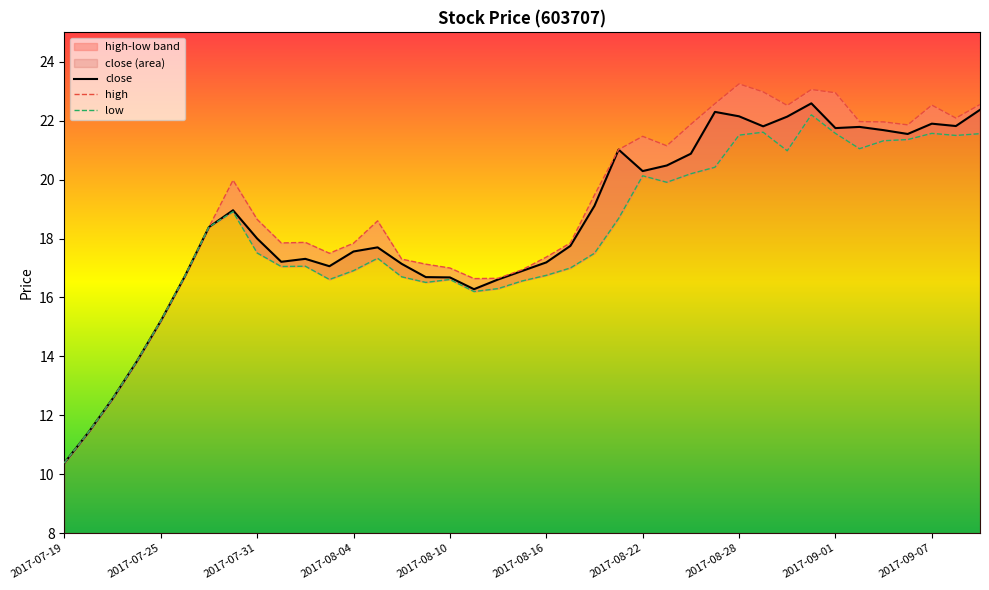

At which label does close reach its minimum?

2017-07-19